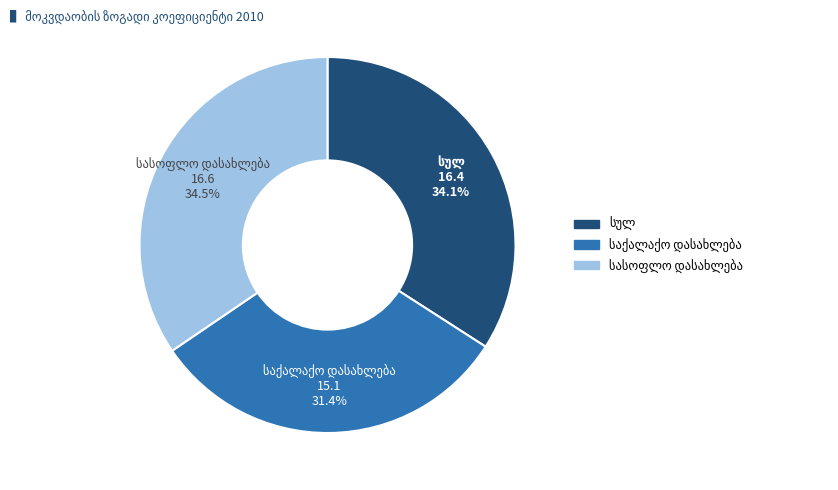

Does any single category account for the majority?

No